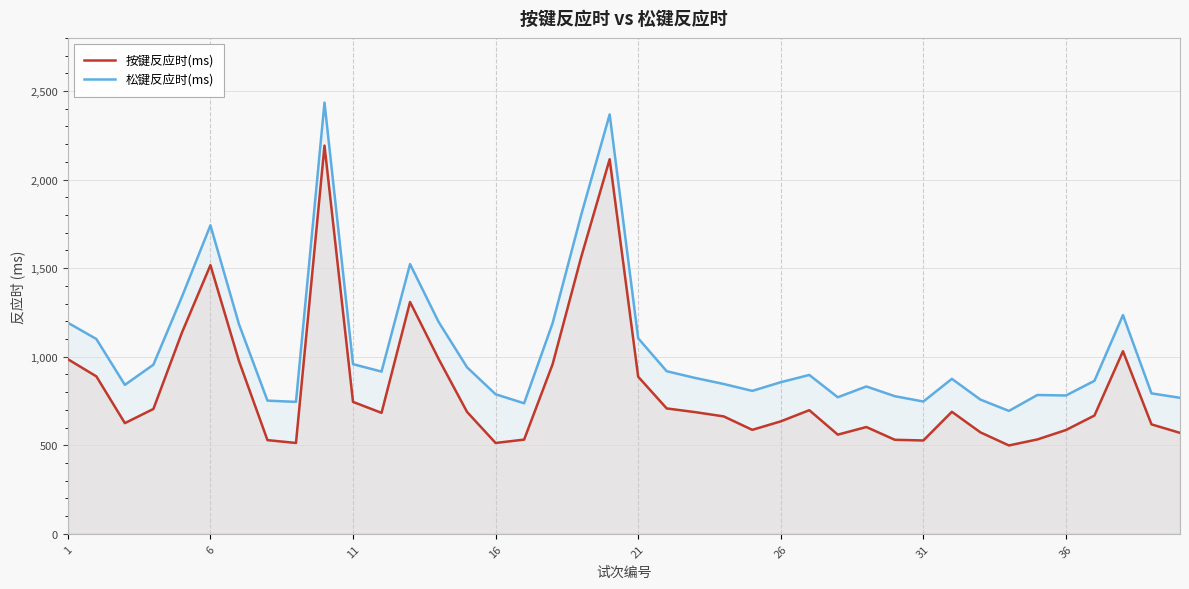

True or false: 松键反应时(ms) and 按键反应时(ms) intersect in this chart.

False